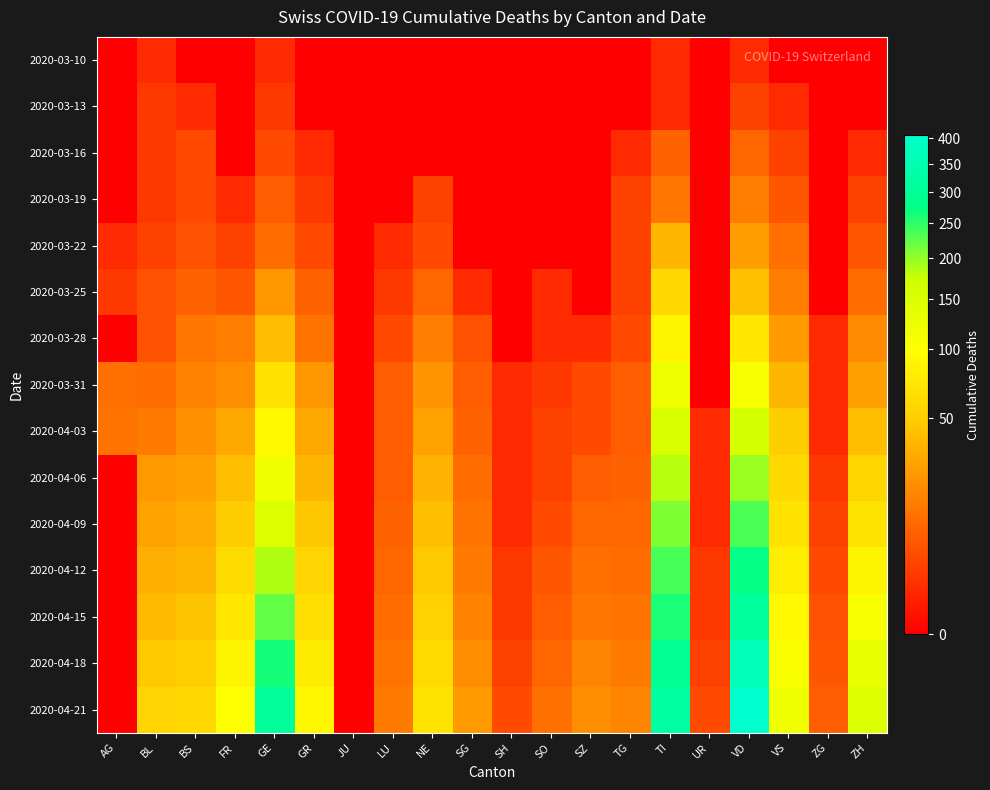

What is the spread (max minus min) of values at TG?

17